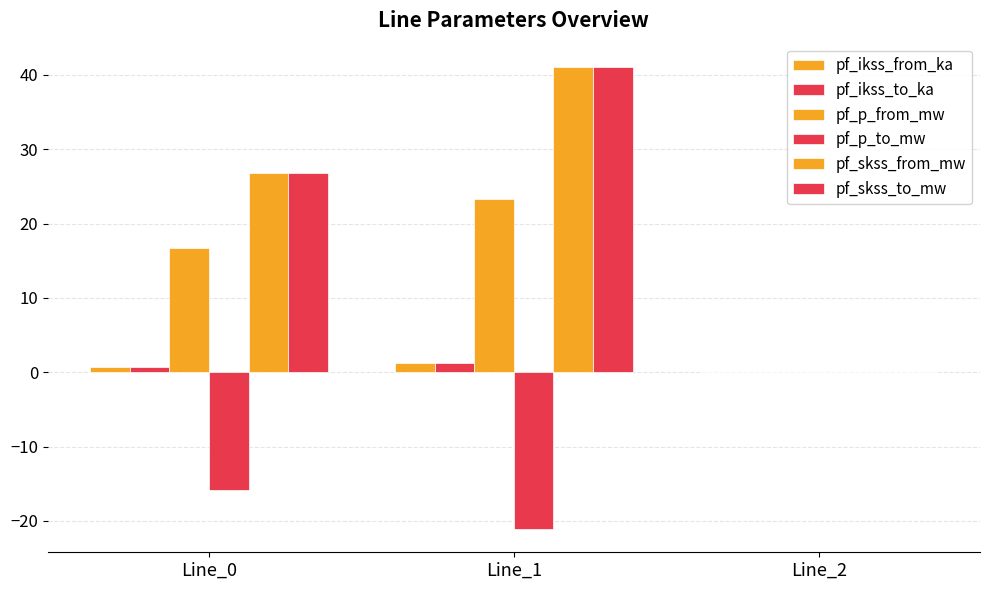

How many series are shown in this chart?

6